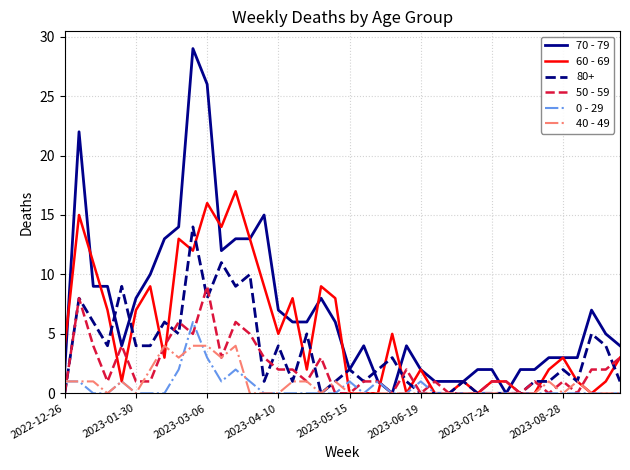

List the series in order of their peak value, highest first.

70 - 79, 60 - 69, 80+, 50 - 59, 0 - 29, 40 - 49